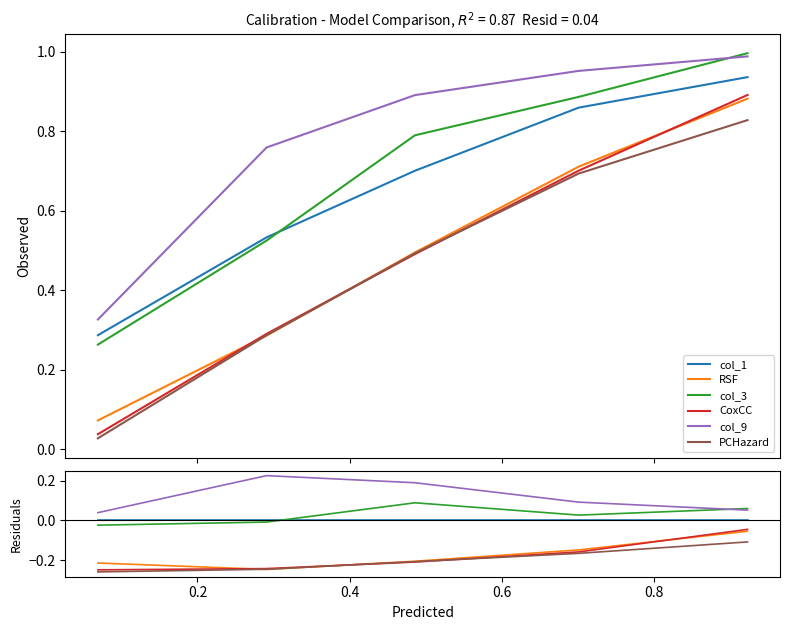

What is the spread (max minus min) of values at 0.8?

0.2